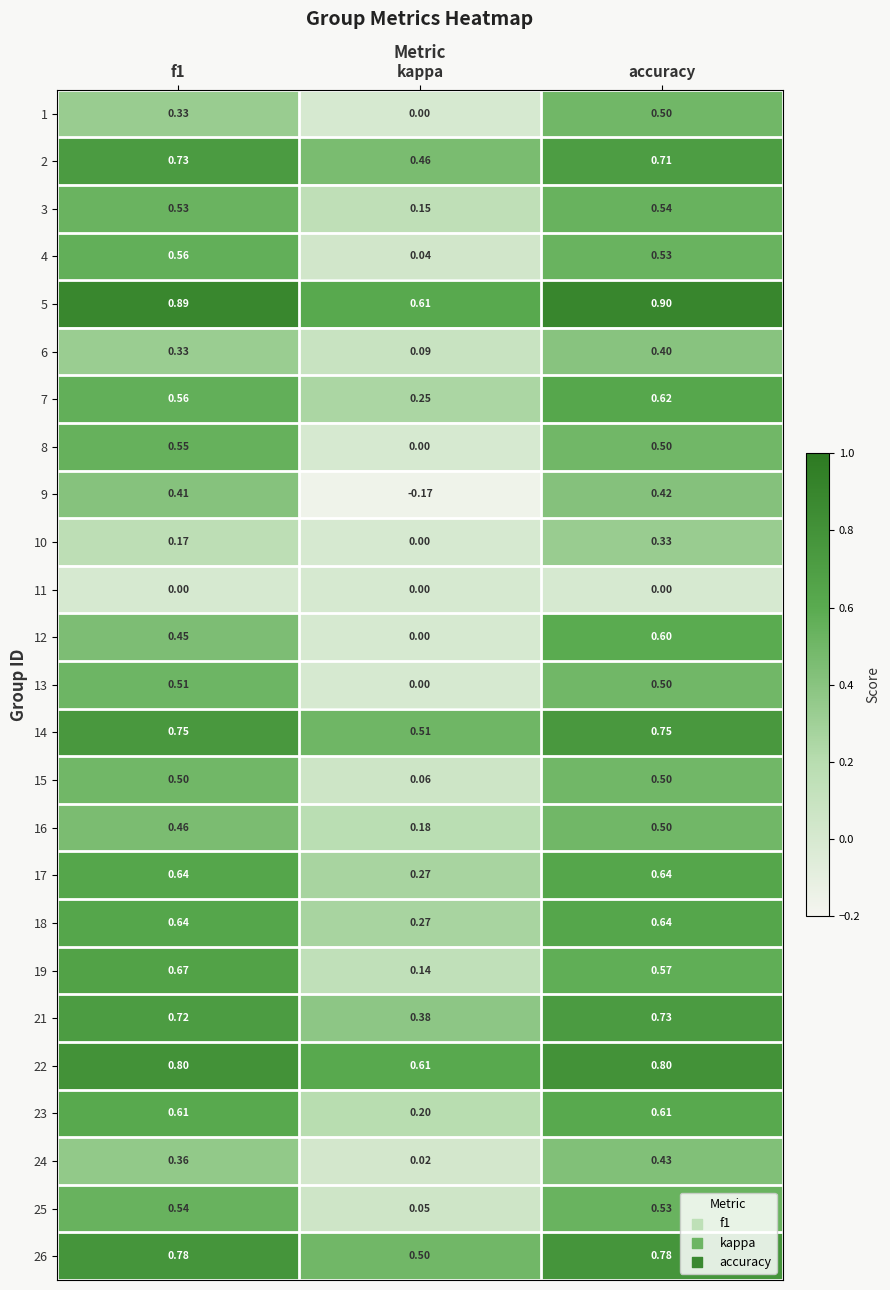

Is the value of 11 at f1 greater than the value of 5 at kappa?

No